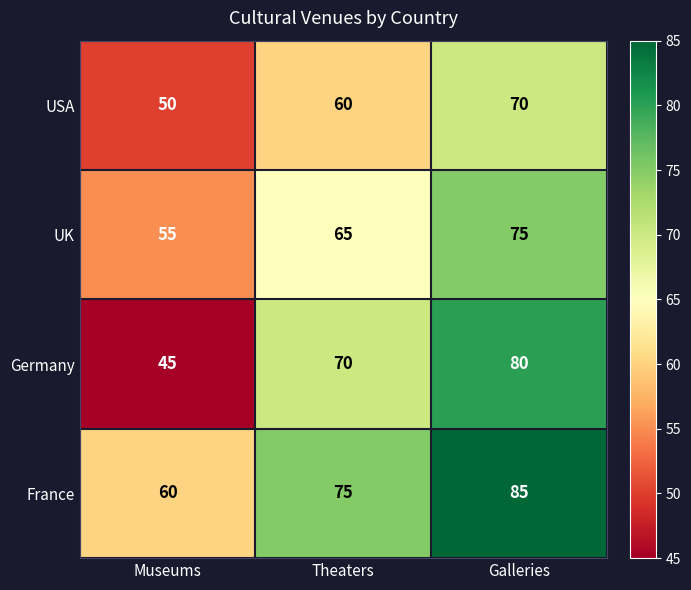

What is the greatest value displayed?

85